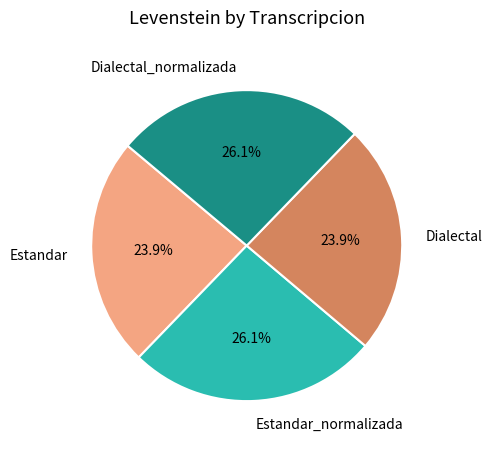

How many slices are in this pie chart?

4